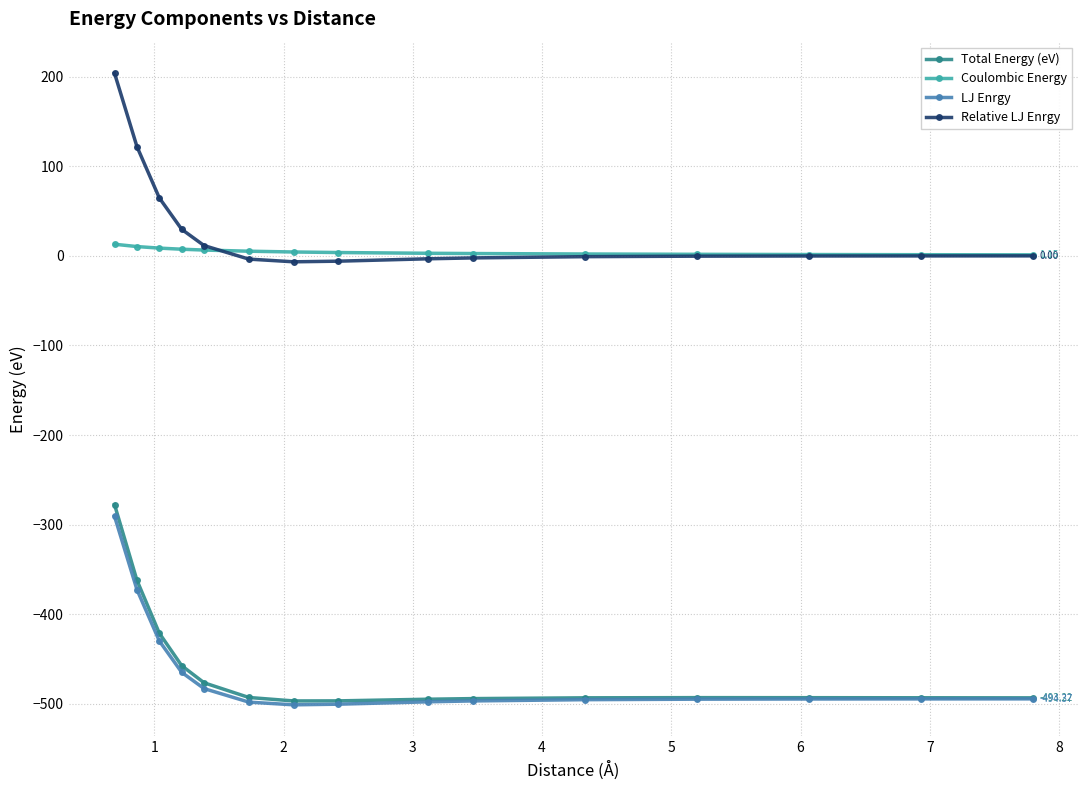

True or false: Total Energy (eV) and Coulombic Energy intersect in this chart.

False